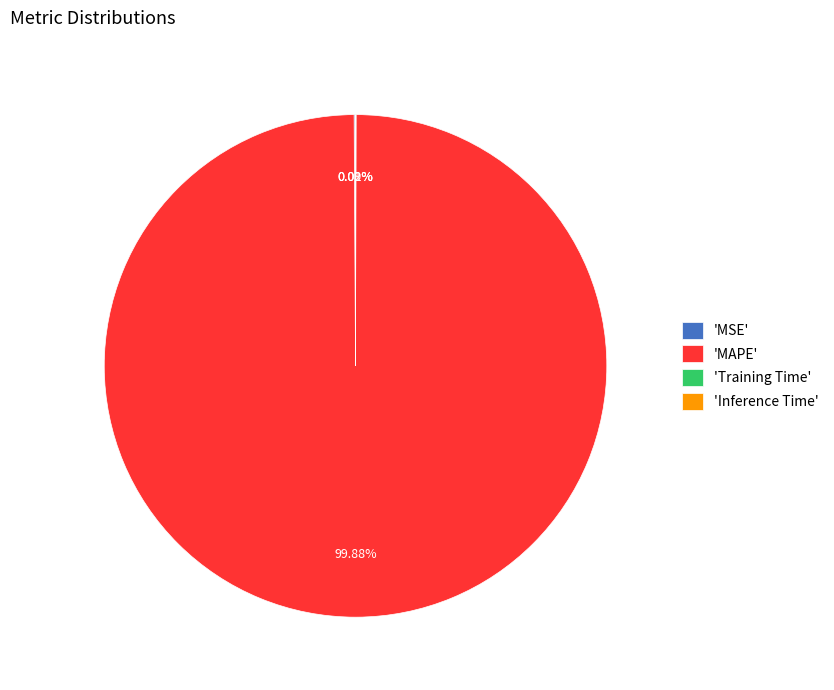

Is there any slice that represents more than half of the pie?

Yes